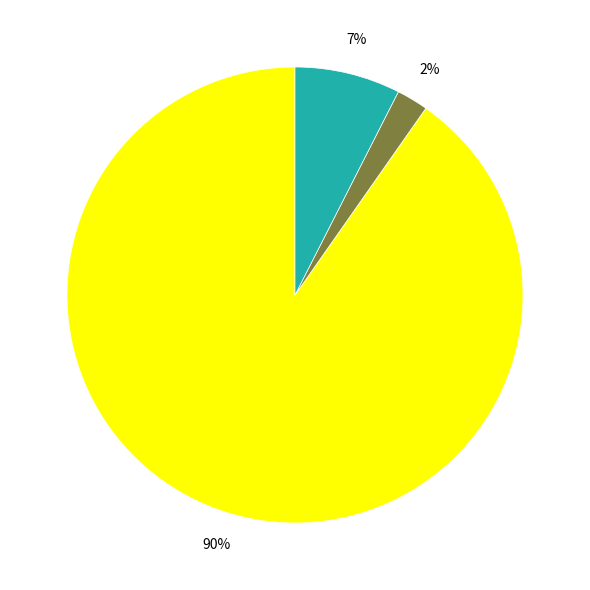

To the nearest percent, what is the average slice percentage?

33%